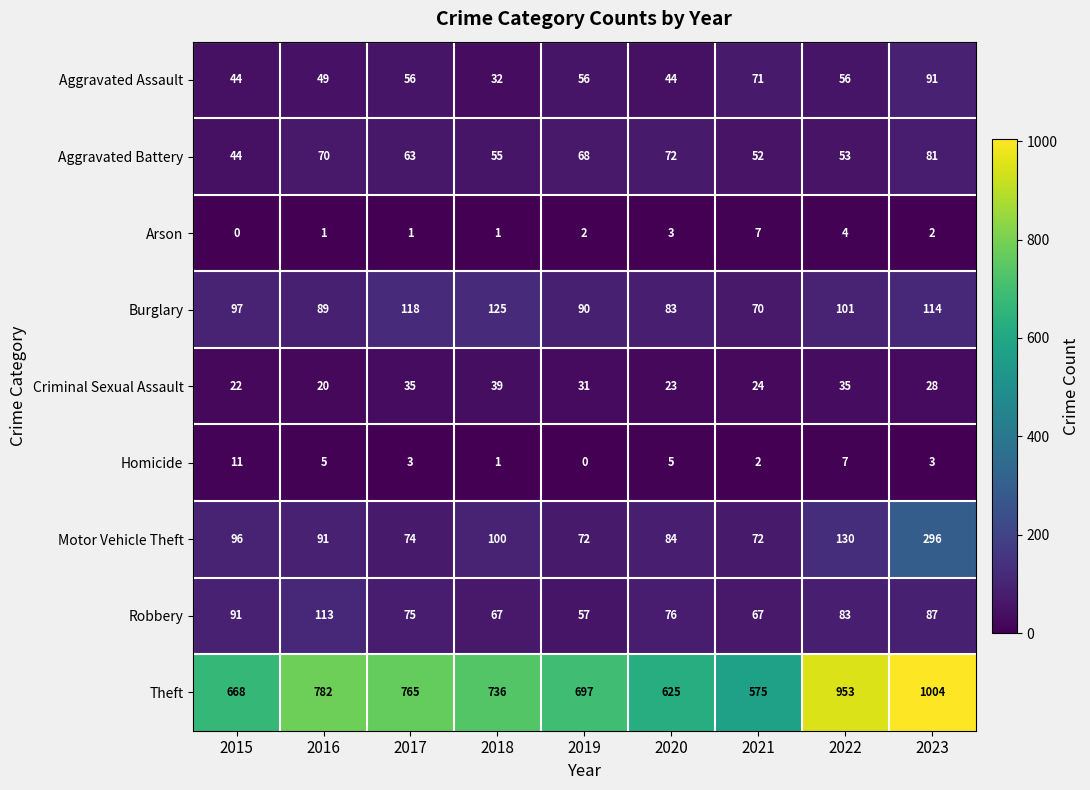

What is the approximate value of Motor Vehicle Theft at 2022?

130